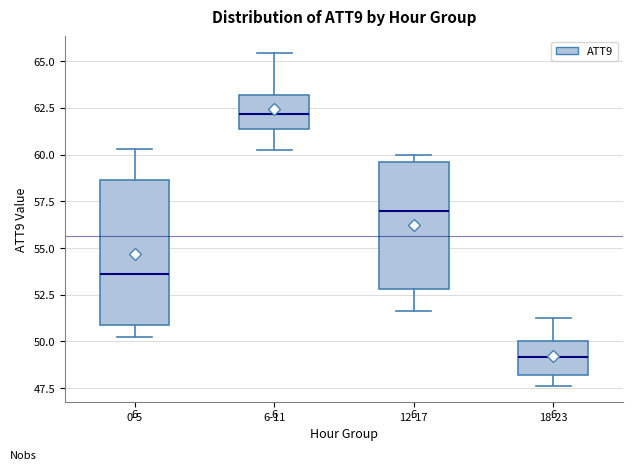

Which box's median line is the lowest?

18-23